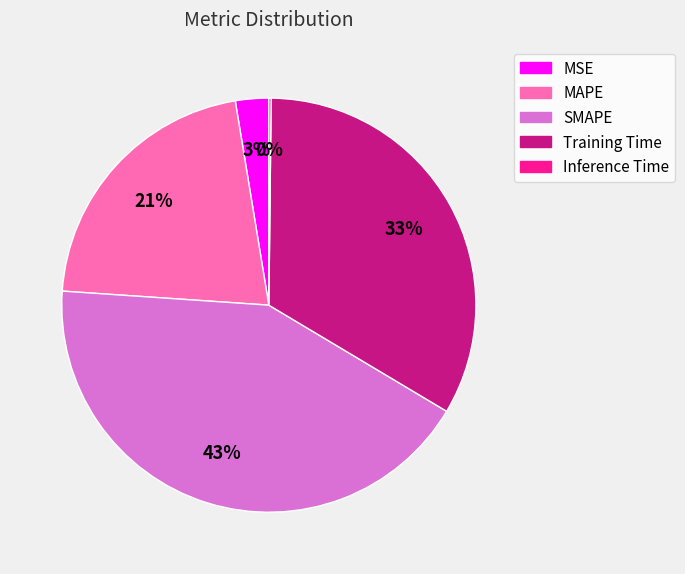

Approximately how many times larger is the value at SMAPE compared to Training Time?

1.3